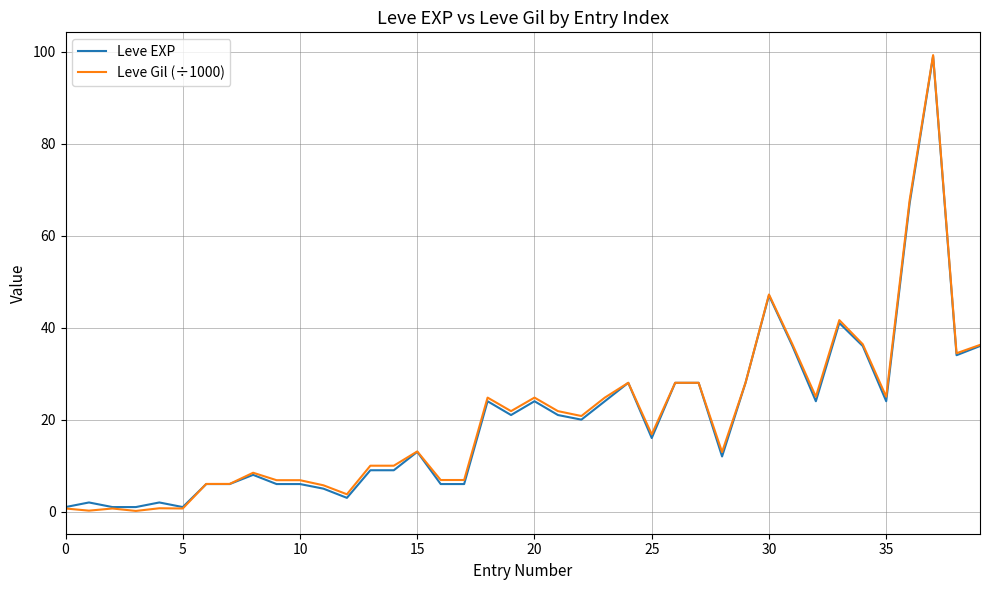

Which category has the highest value across all series?

37